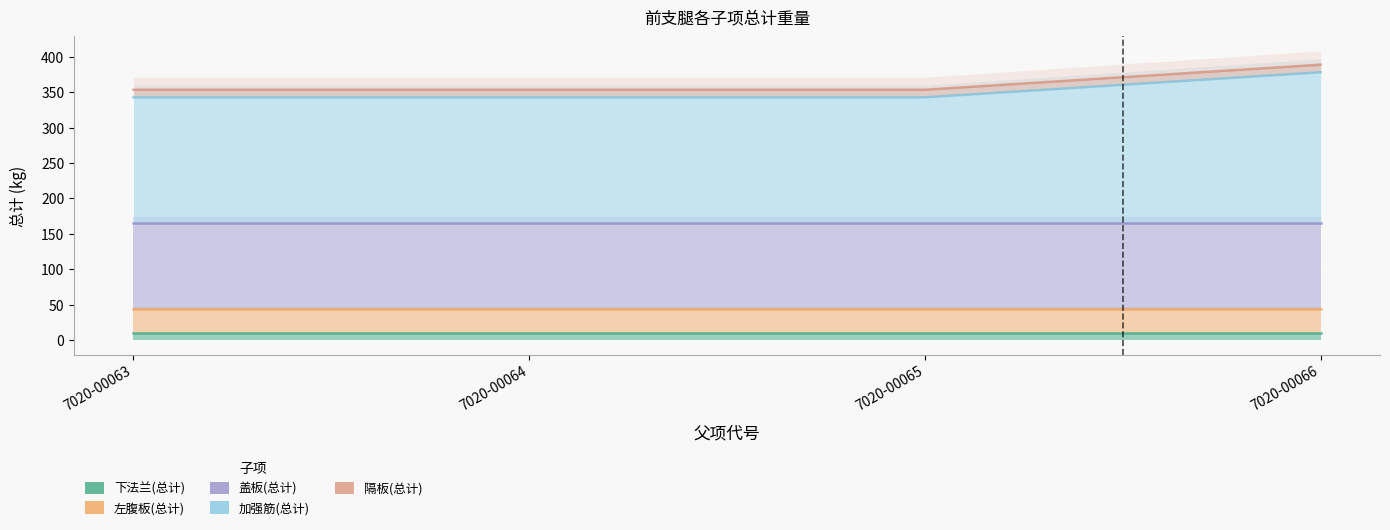

Reading right to left, extract all data points from this chart.

下法兰(总计): 10.6	10.6	10.6	10.6
左腹板(总计): 44.5	44.5	44.5	44.5
盖板(总计): 165.8	165.8	165.8	165.8
加强筋(总计): 378.2	342.8	342.8	342.8
隔板(总计): 388.9	353.5	353.5	353.5